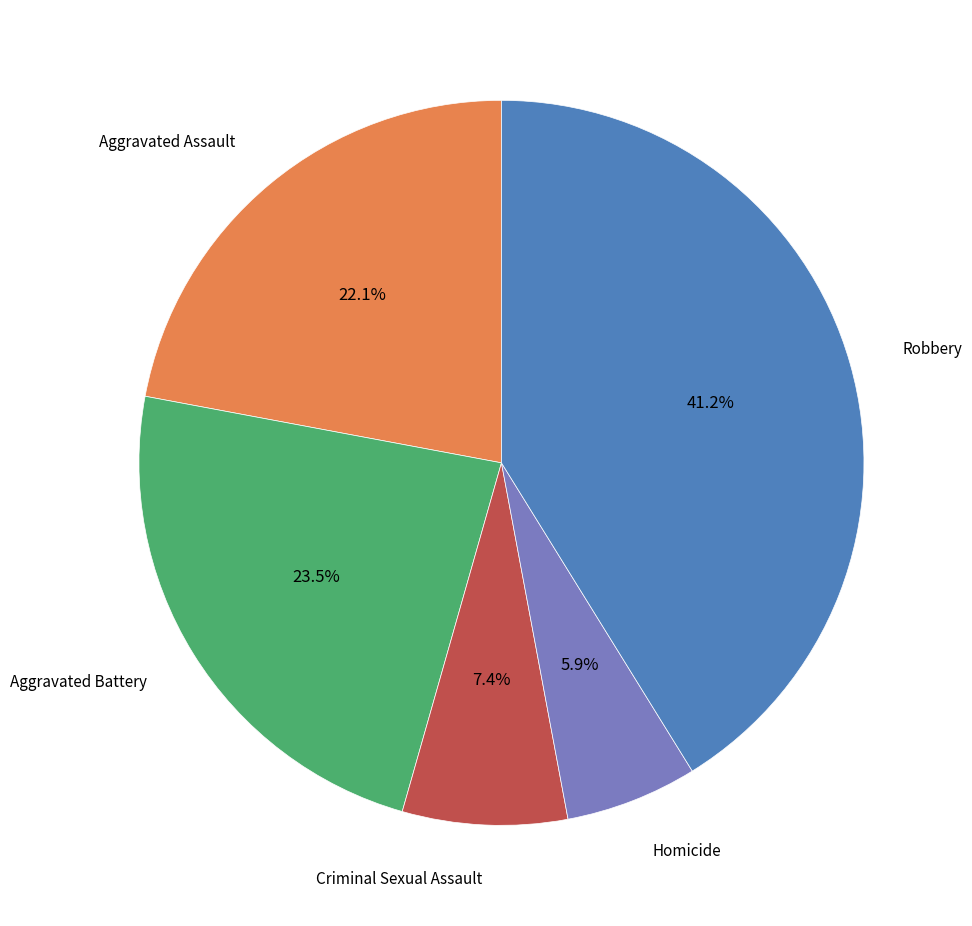

Is there any slice that represents more than half of the pie?

No